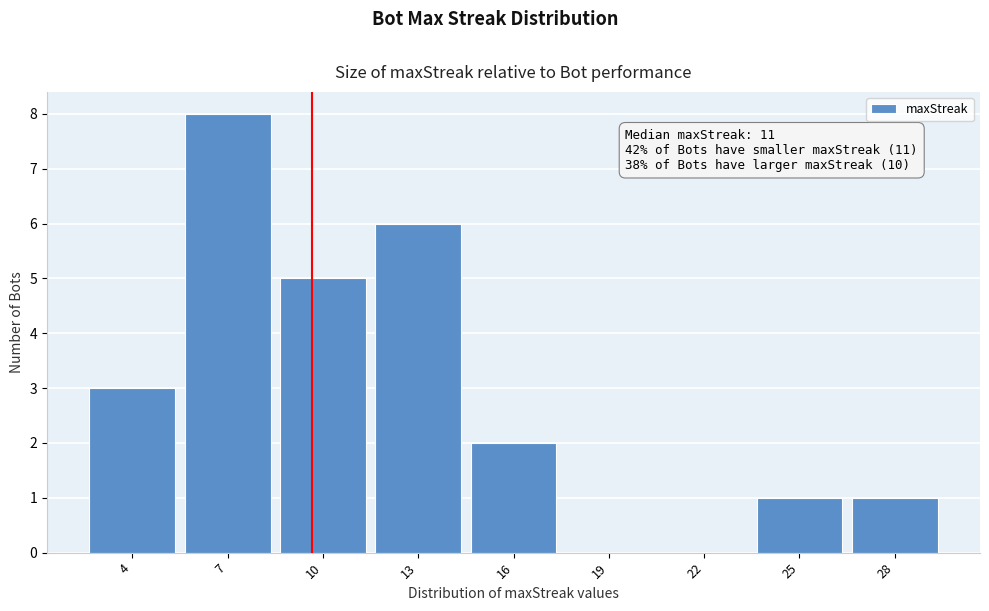

Reading left to right, what are all the values shown in this chart?

4=3	7=8	10=5	13=6	16=2	19=0	22=0	25=1	28=1